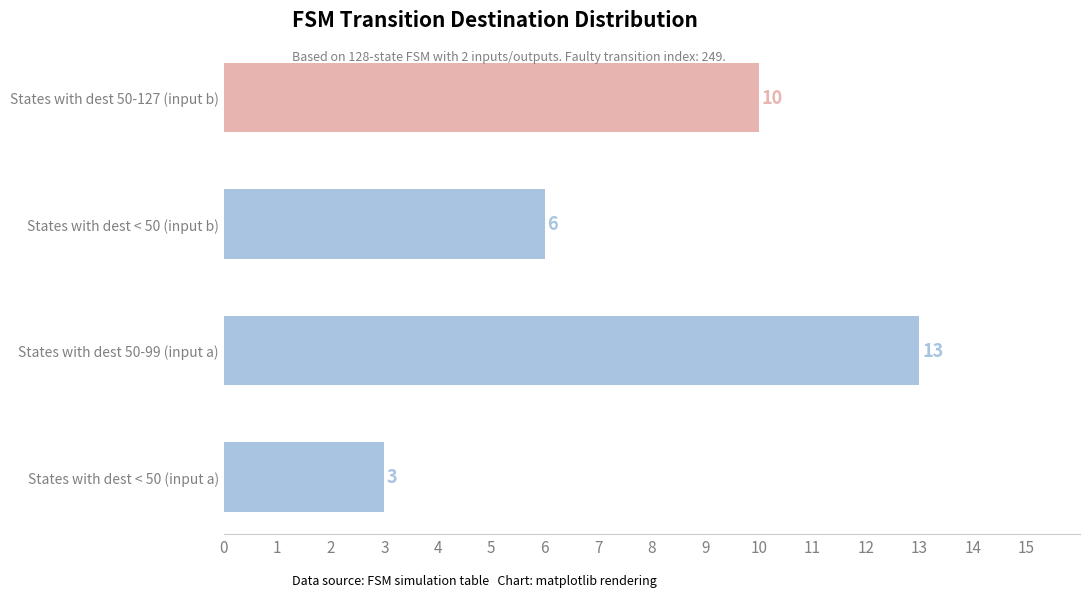

What is the difference between the maximum and minimum values?

10